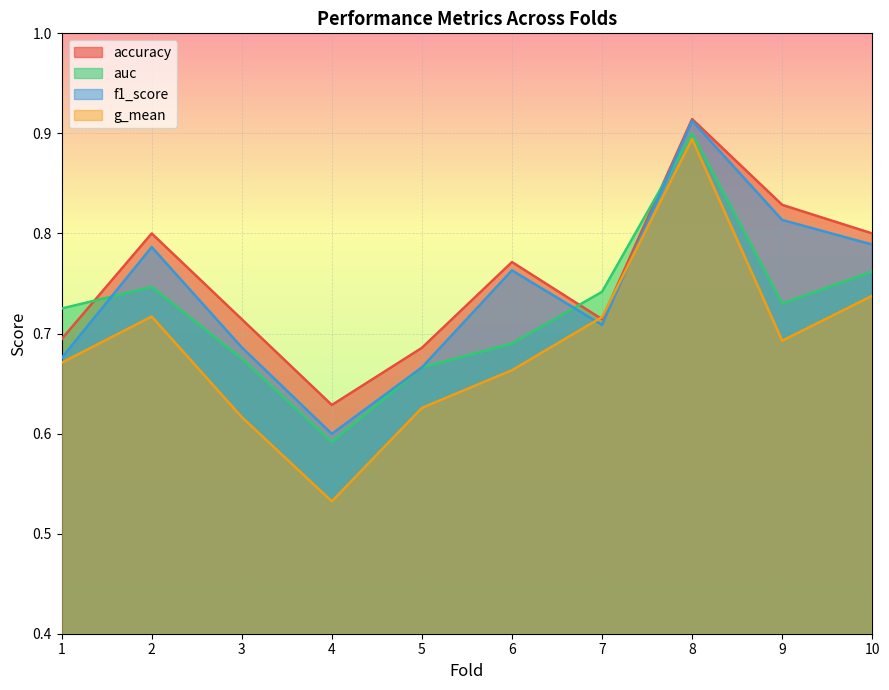

Which series has the largest range (max minus min)?

g_mean